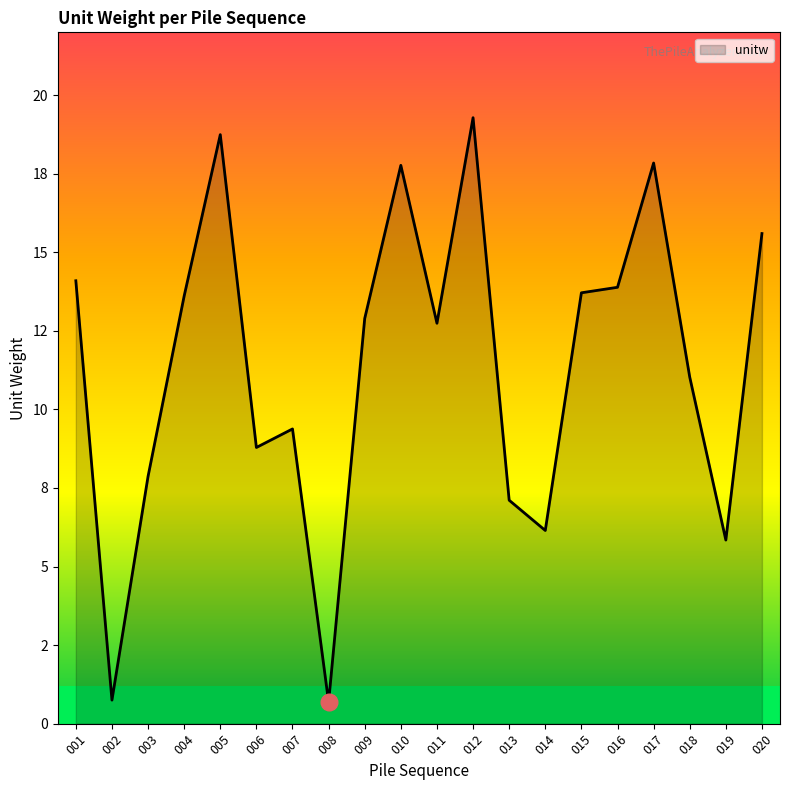

Does the chart have visible grid lines?

No